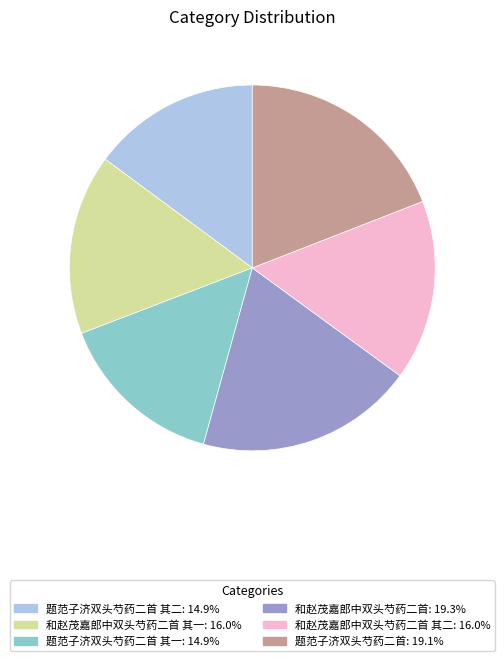

Does any single category account for the majority?

No